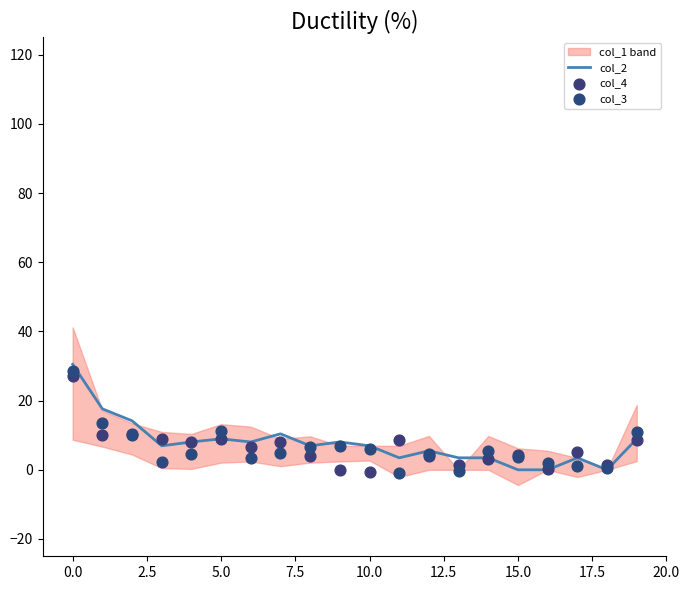

Is the value of col_2 at 15 greater than the value of col_4 at 18?

No